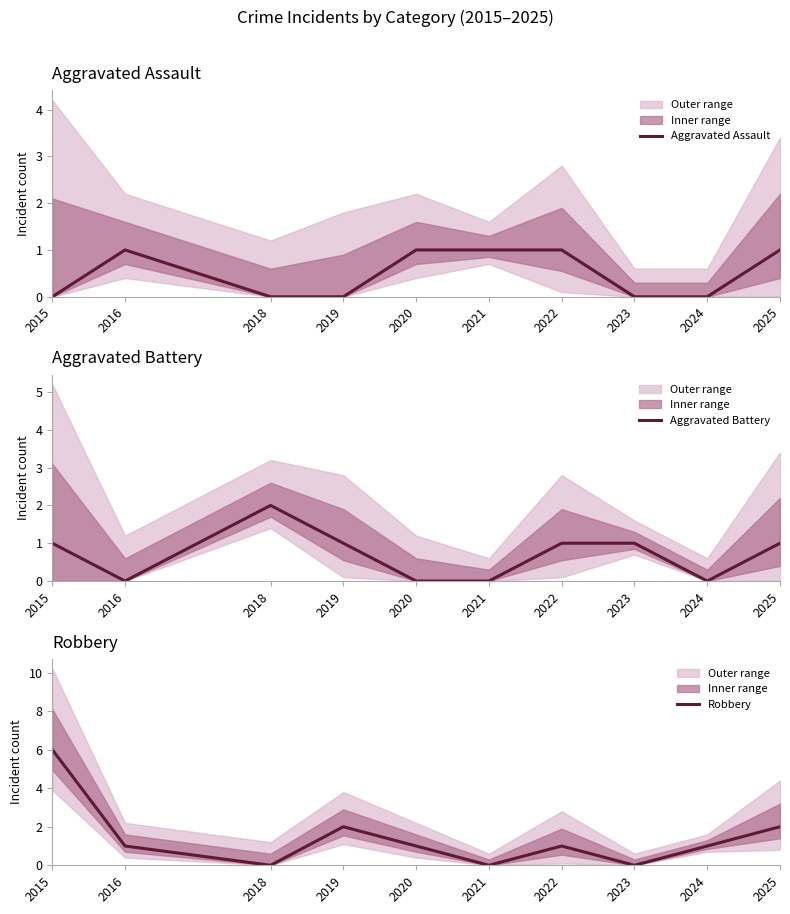

True or false: Robbery and Aggravated Assault cross at least once.

False